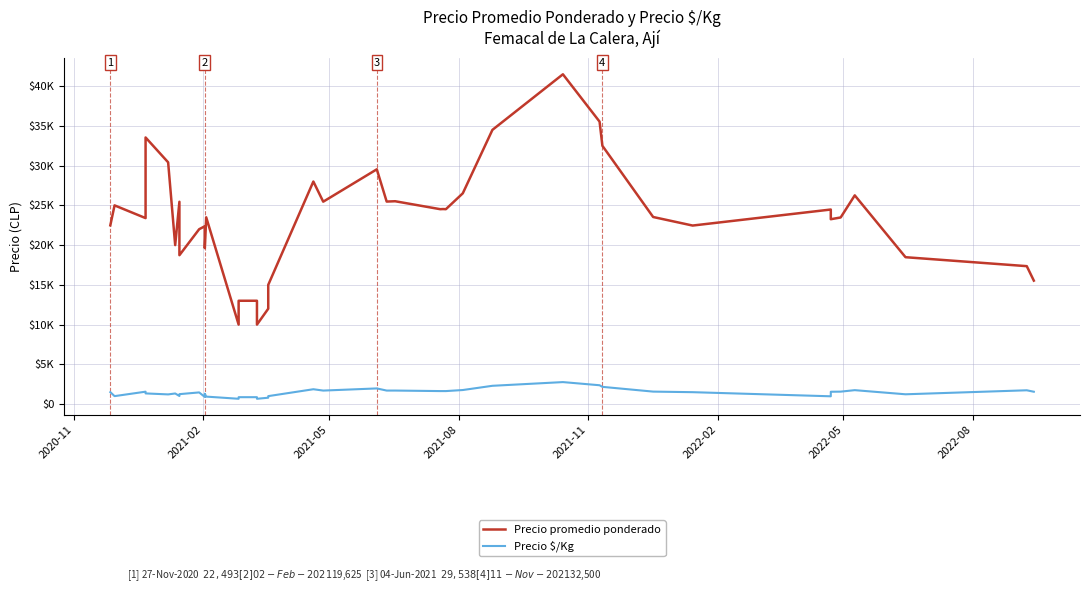

How many distinct data groups are displayed?

2